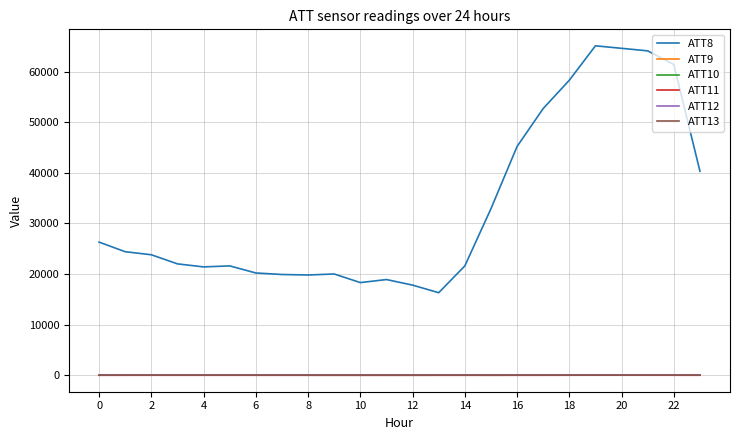

Which series has the largest range (max minus min)?

ATT8